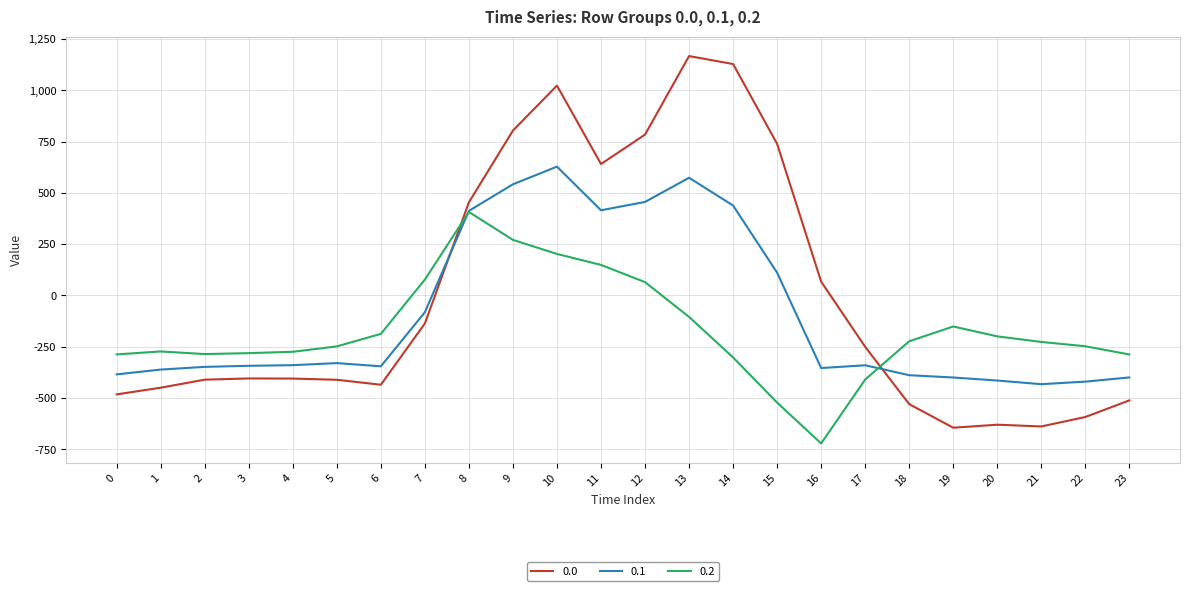

Rank the series by their maximum value, from lowest to highest.

0.2, 0.1, 0.0